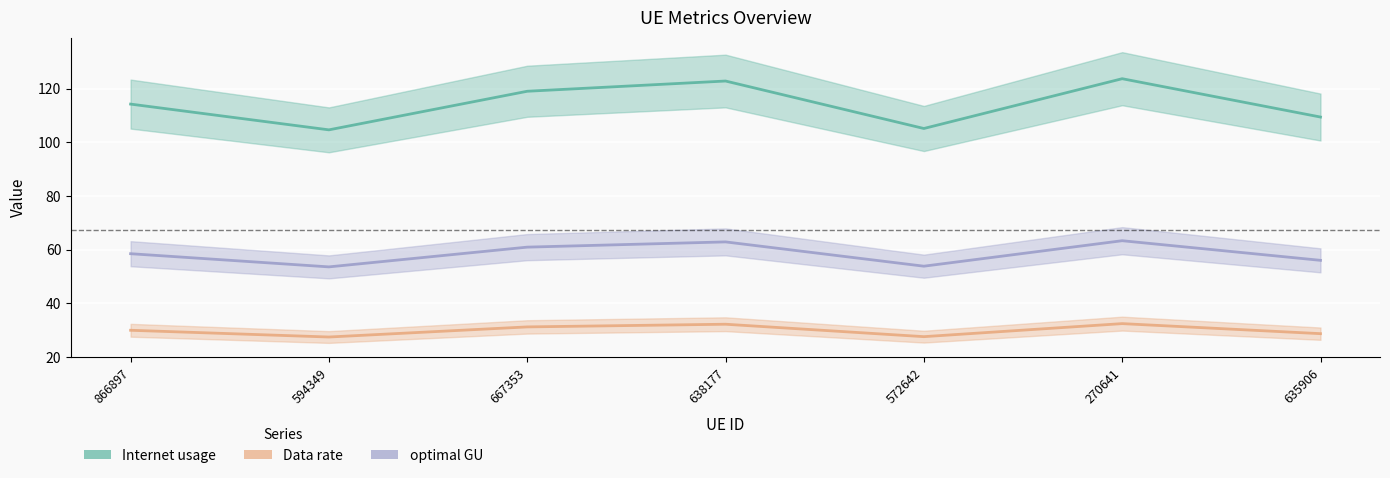

True or false: Internet usage and Data rate cross at least once.

False